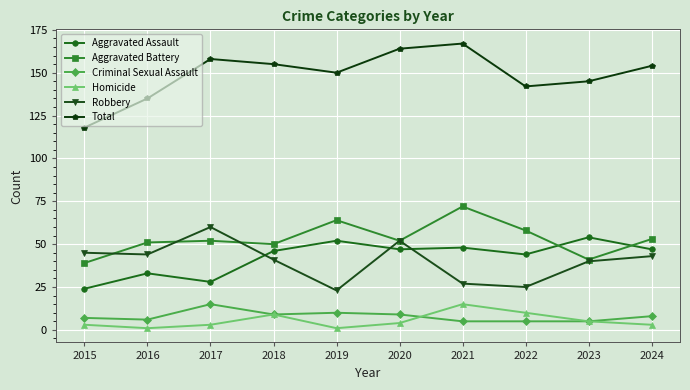

At which label does Aggravated Assault first exceed 47?

2019